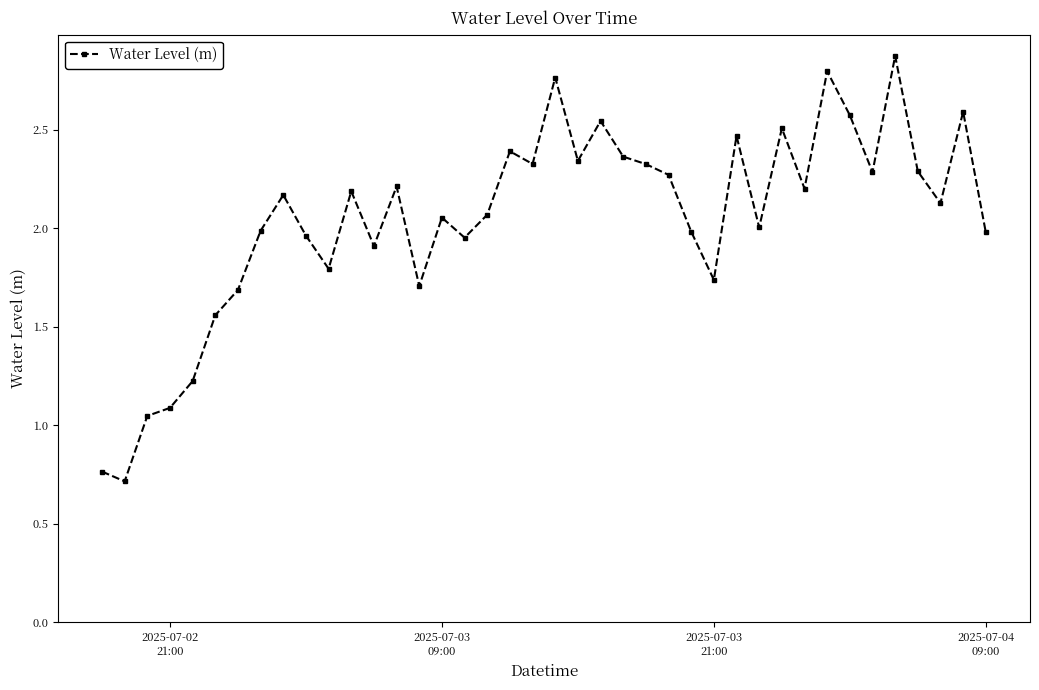

What is the value of the 34th point from the left?

2.6